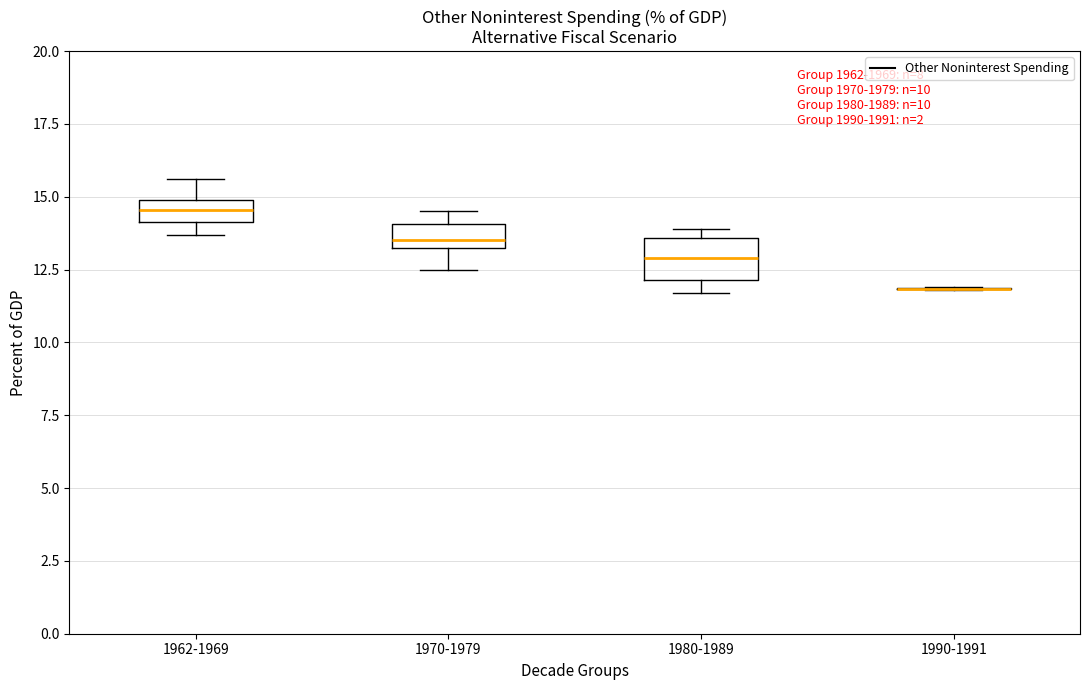

Comparing the boxes themselves (not the whiskers), which one is the tallest?

1980-1989